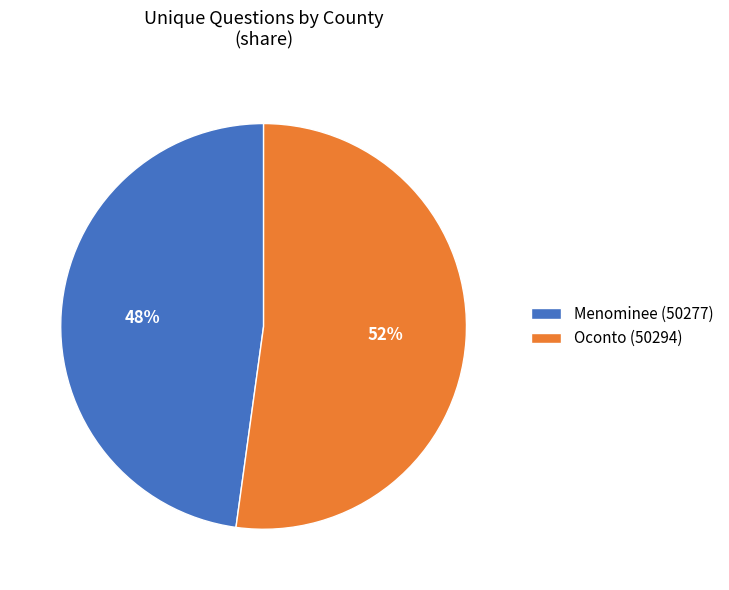

Is it true that Oconto (50294) is 52% of the pie?

True